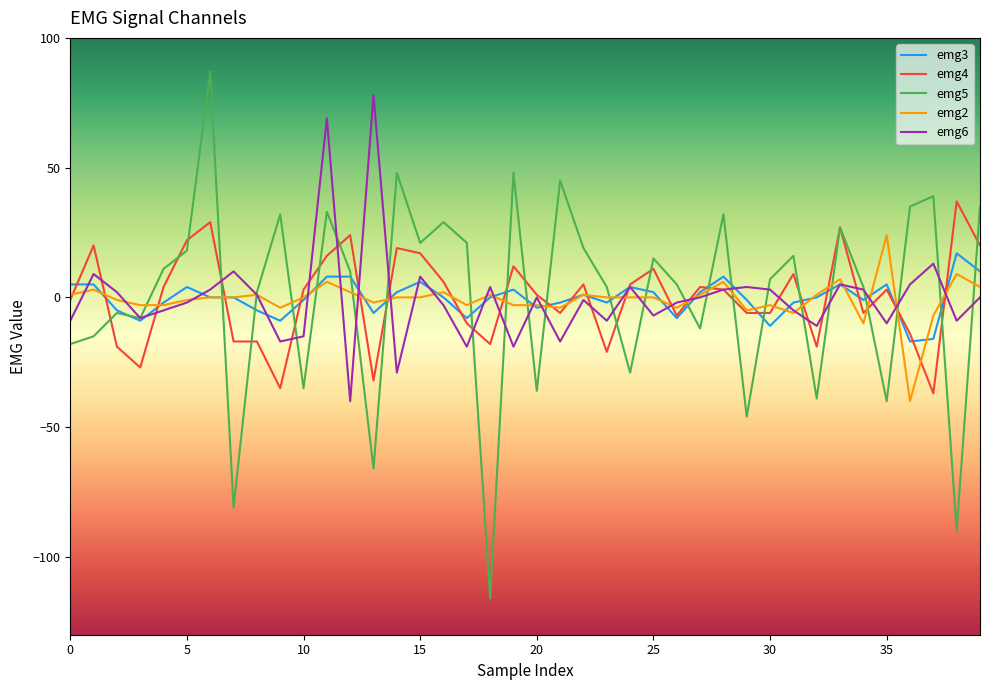

After their last crossing, which series has the higher values: emg2 or emg4?

emg4